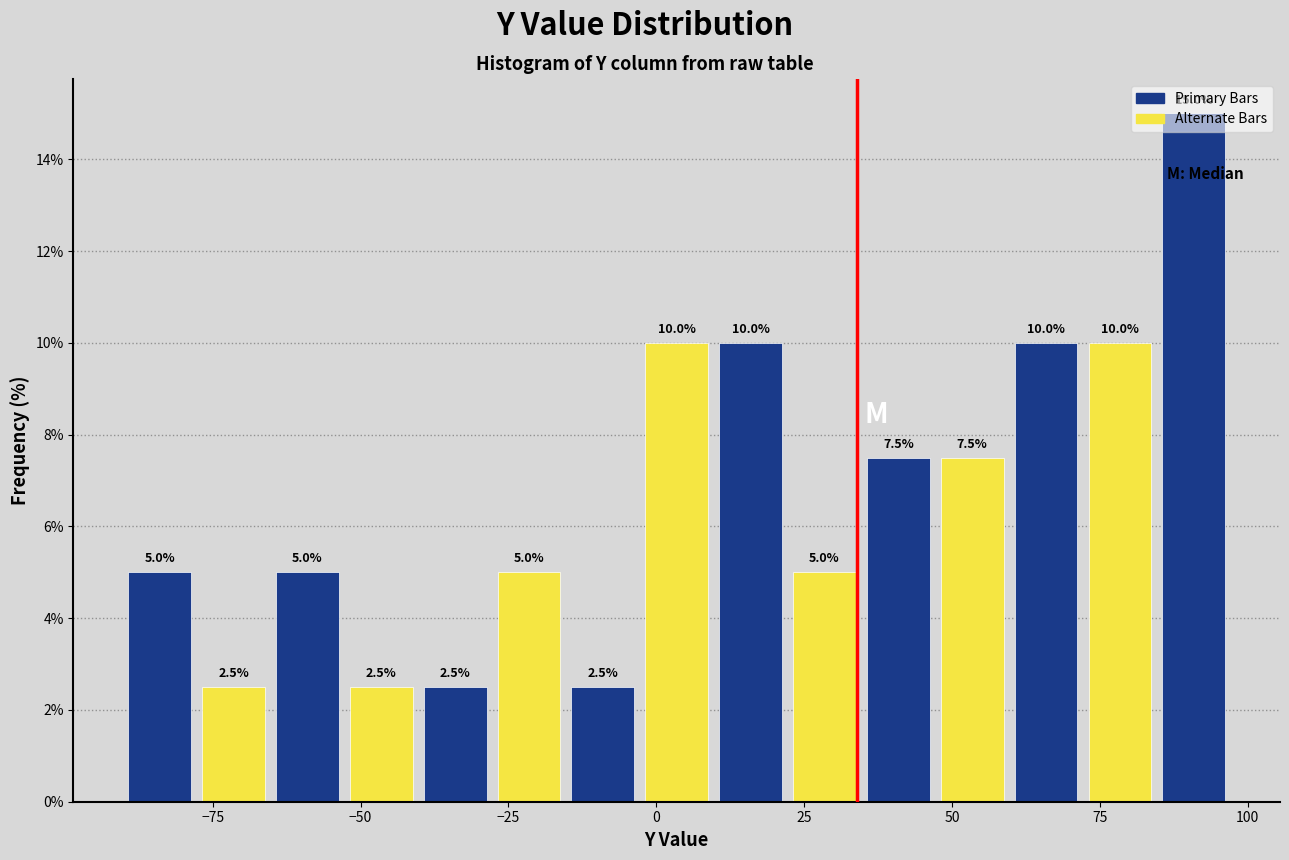

Around what value on the x-axis is the tallest bar? Give the approximate position of its centre, as read against the axis.

90